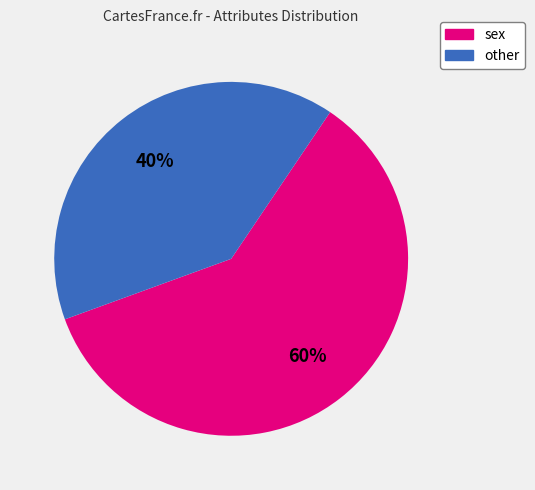

How many slices are in this pie chart?

2